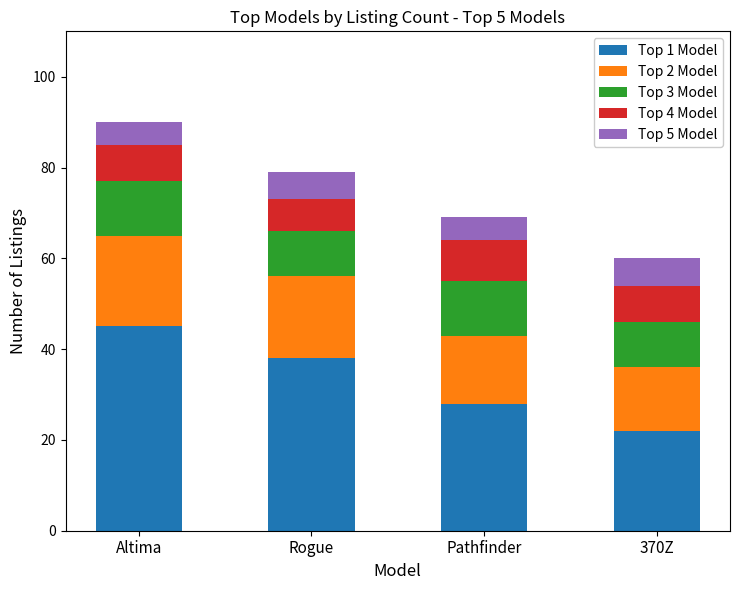

What is the total value across all series at Altima?

90